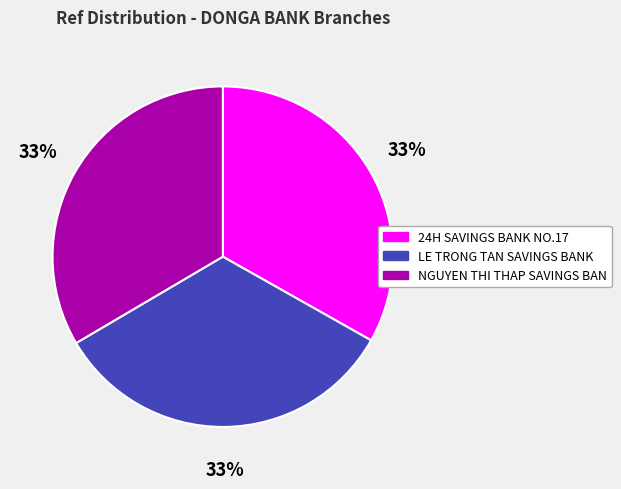

How many segments does this pie chart have?

3